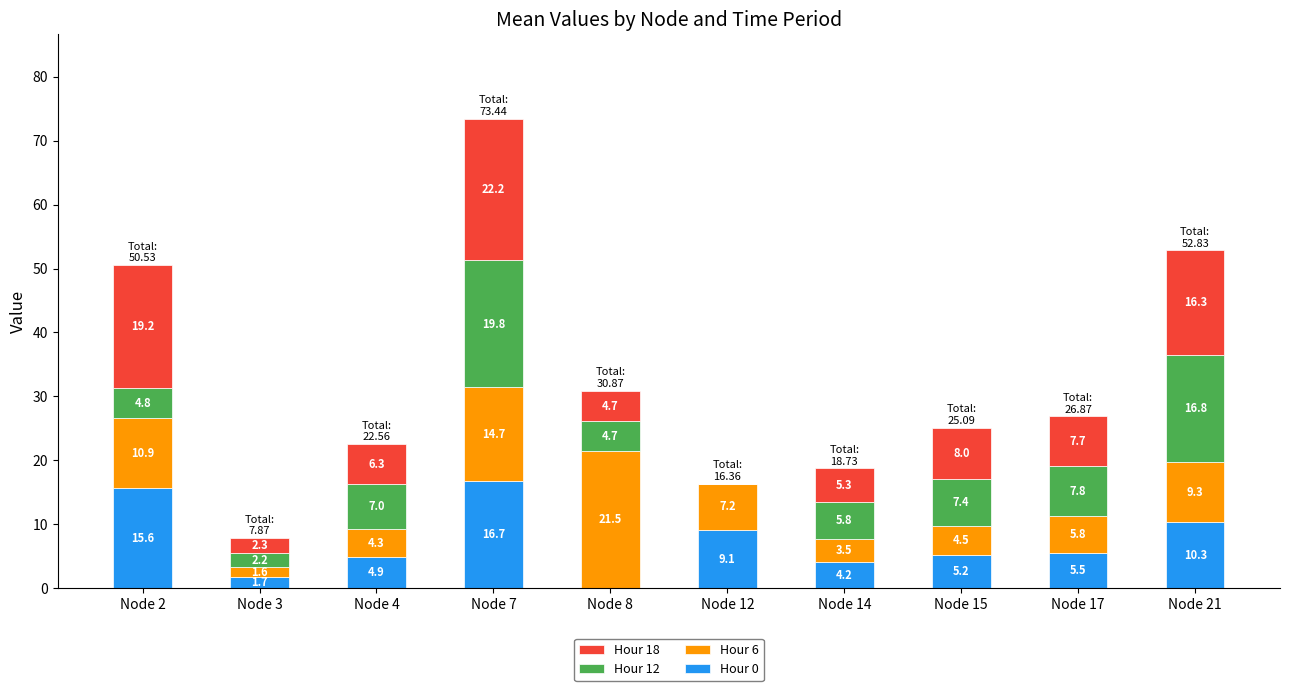

At which label does Hour 0 reach its peak?

Node 7